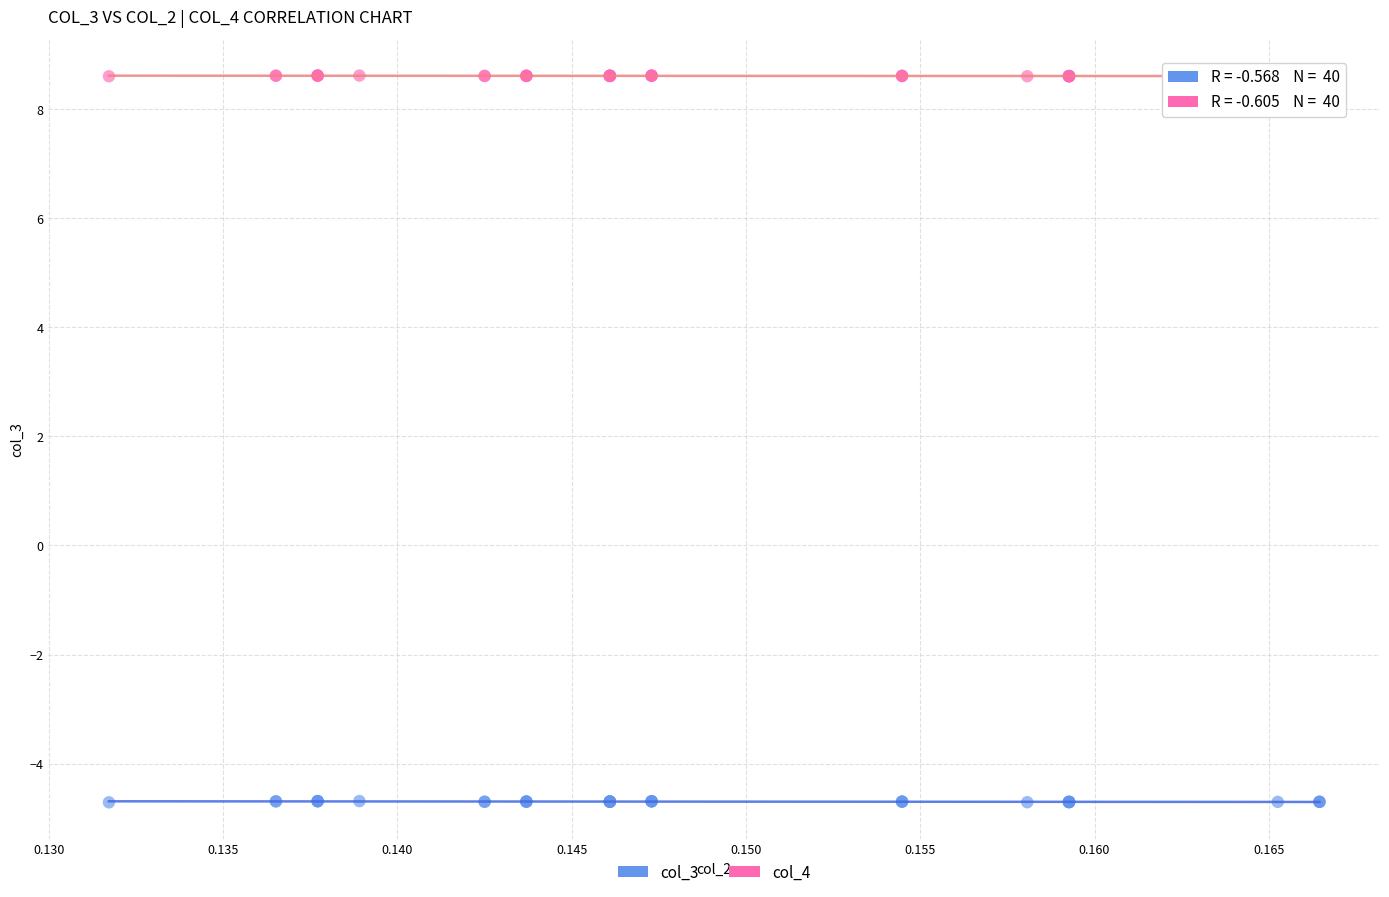

Which series has the largest Y range (max minus min)?

col_3